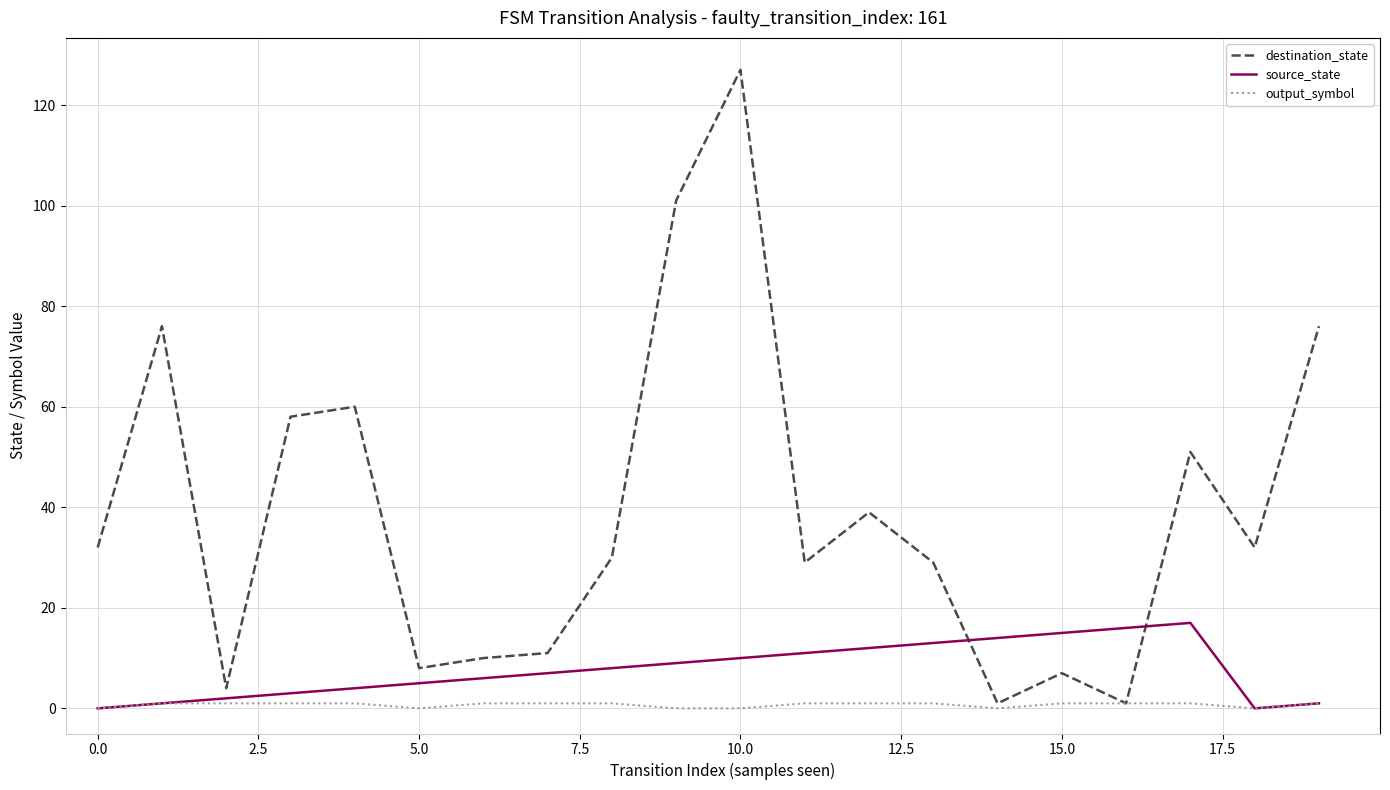

List the series in order of their overall mean, highest first.

destination_state, source_state, output_symbol